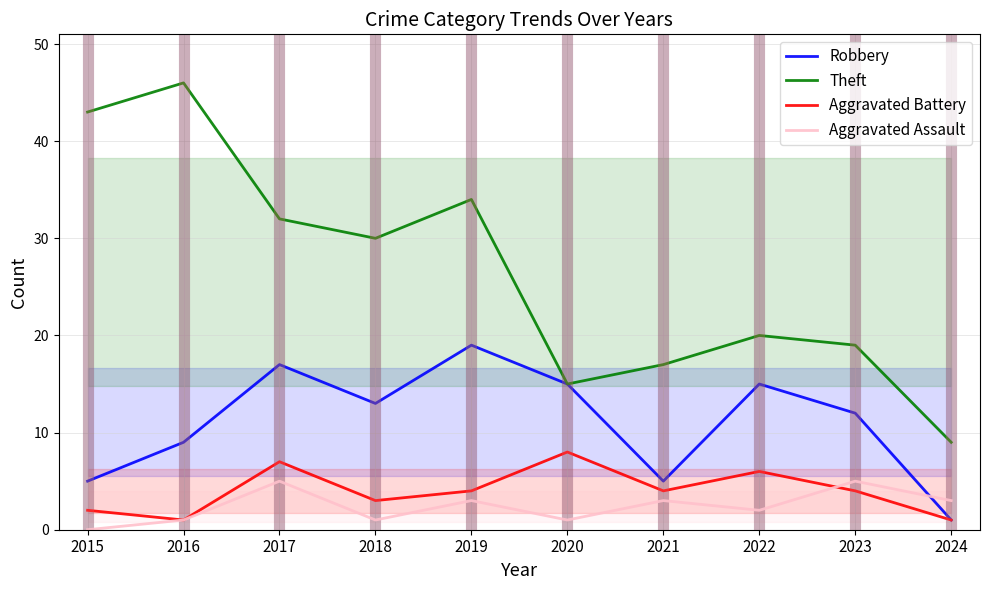

Which label corresponds to the smallest value in the chart?

2015